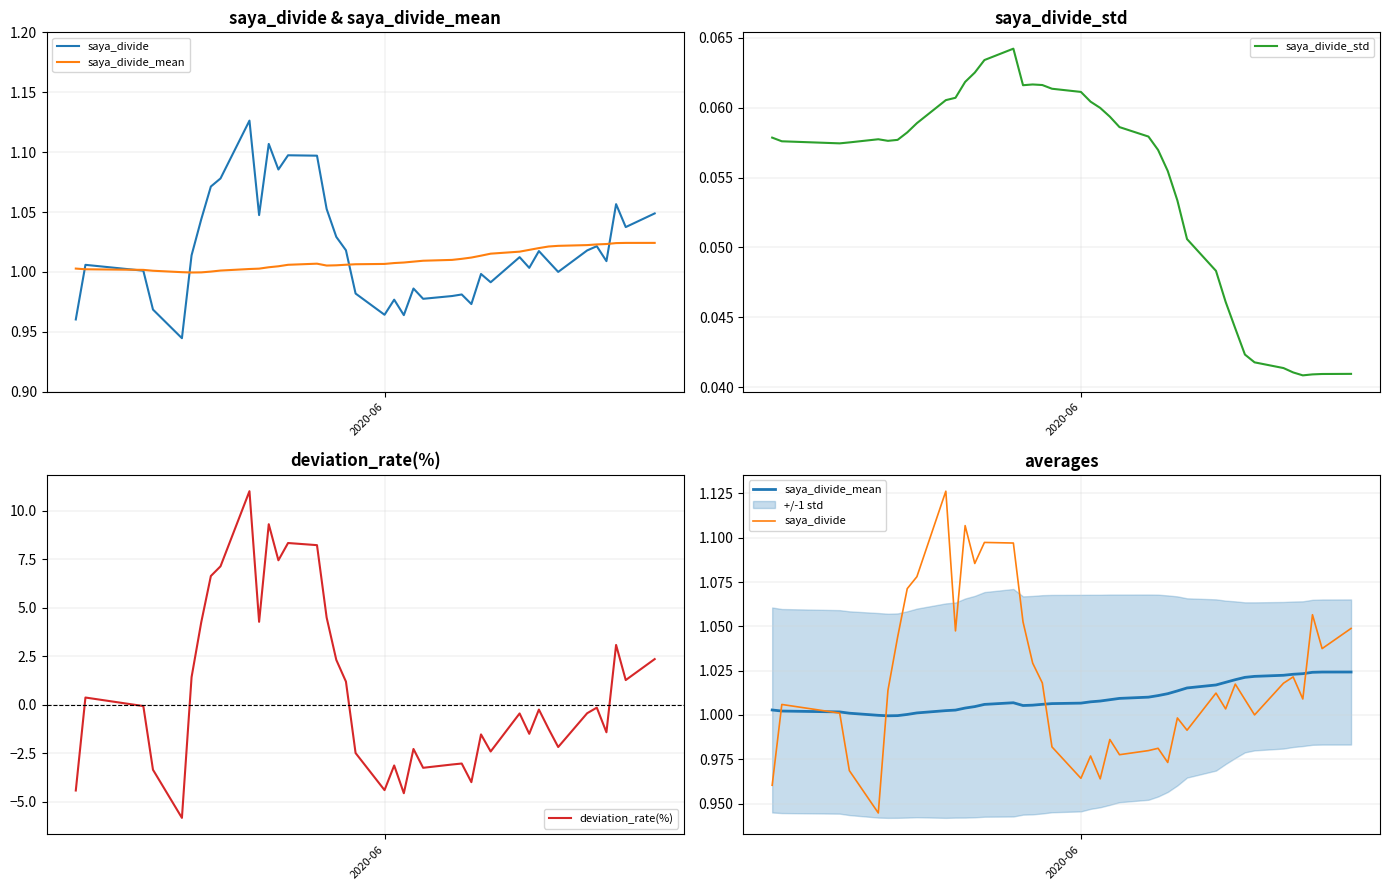

True or false: saya_divide_std and saya_divide_mean cross at least once.

False